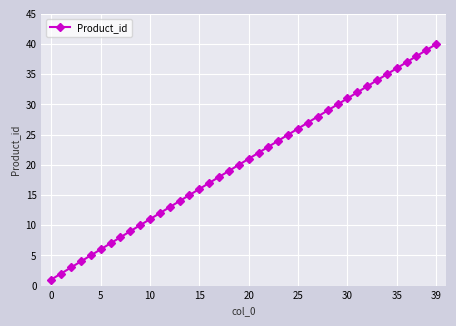

What is the difference between the maximum and minimum values?

39